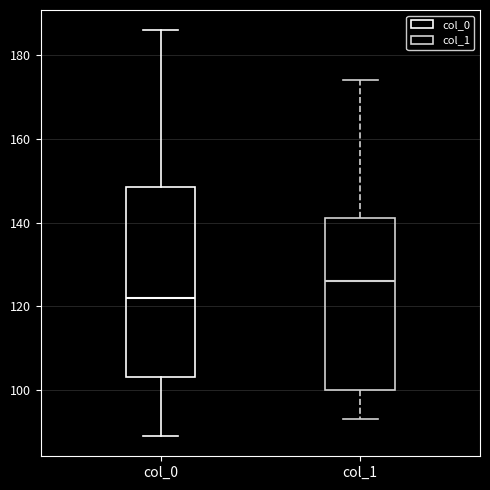

Which box's median line is the highest?

col_1